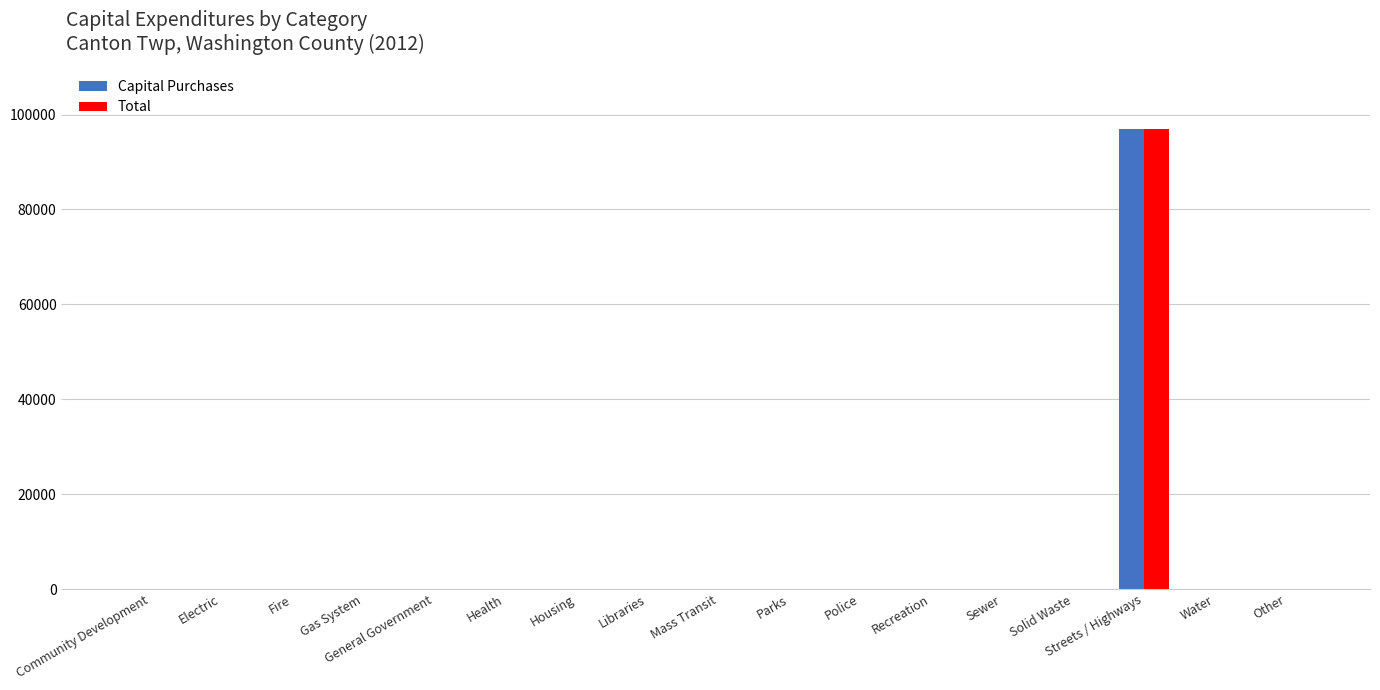

What is the average value of the Total series?

5701